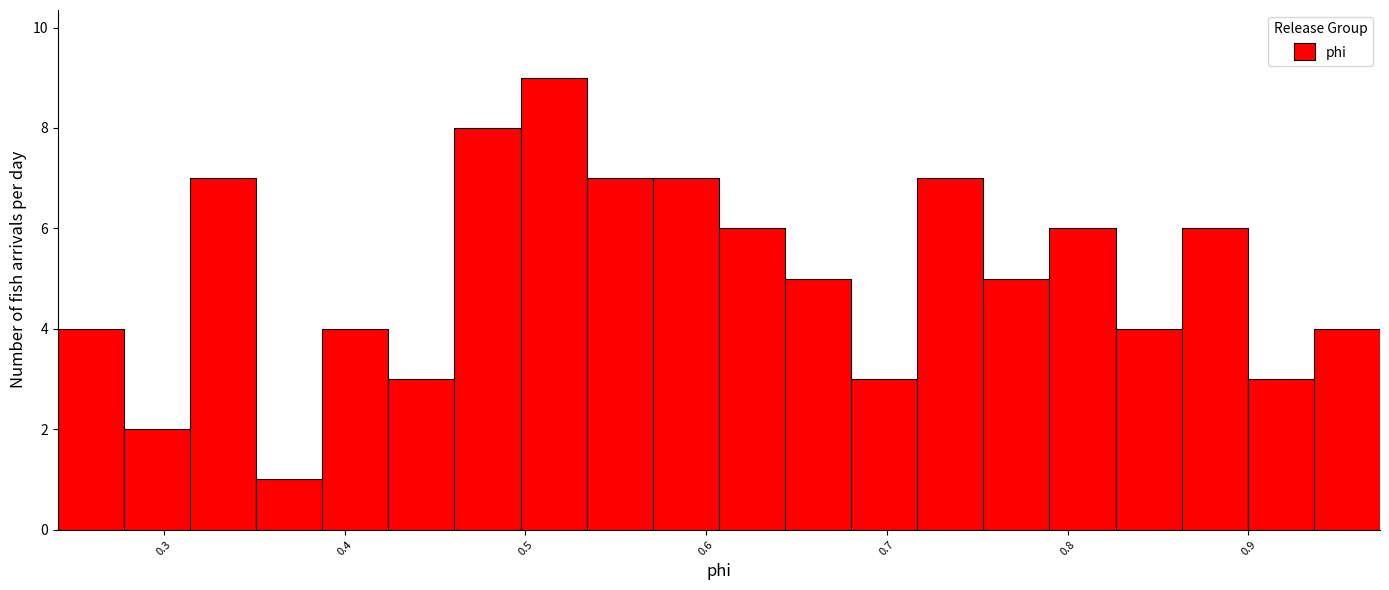

Around what value on the x-axis is the tallest bar? Give the approximate position of its centre, as read against the axis.

0.52